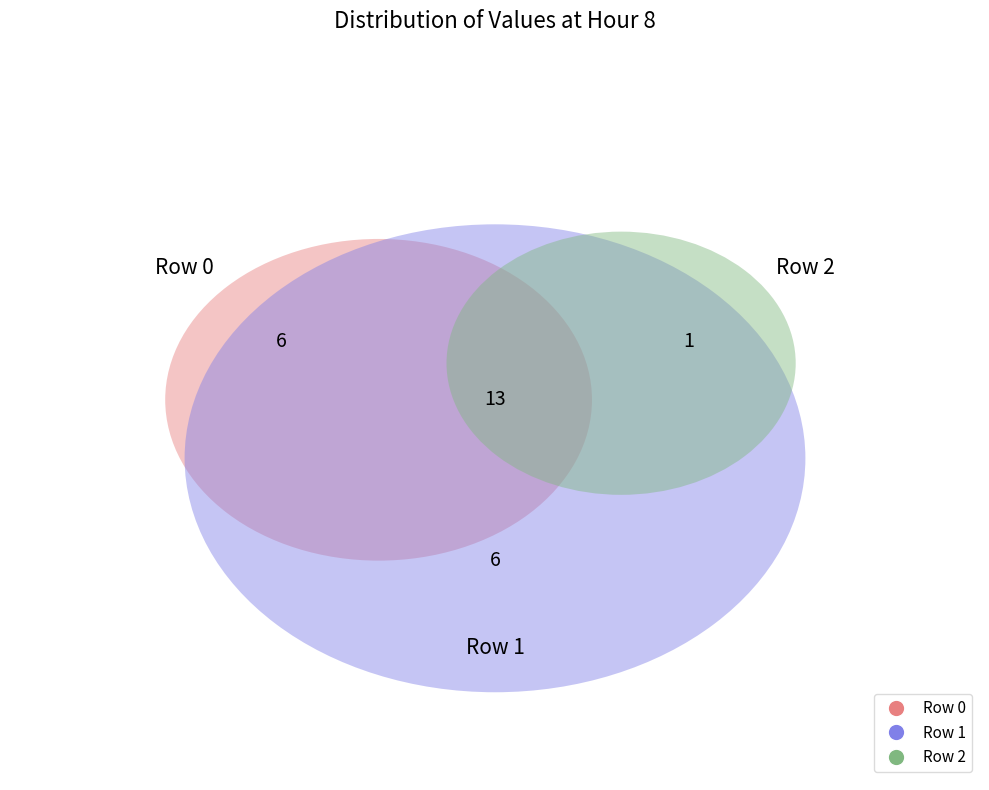

True or false: 0 accounts for 46% of the total.

True